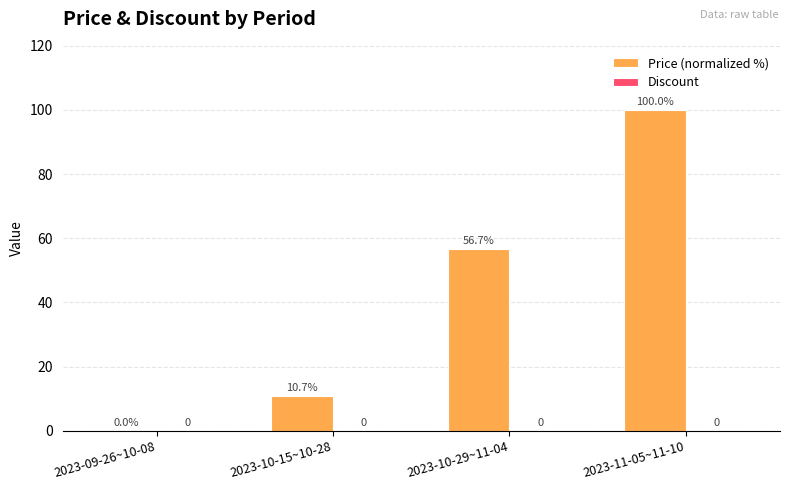

Where does the data first go above 56?

2023-10-29~11-04